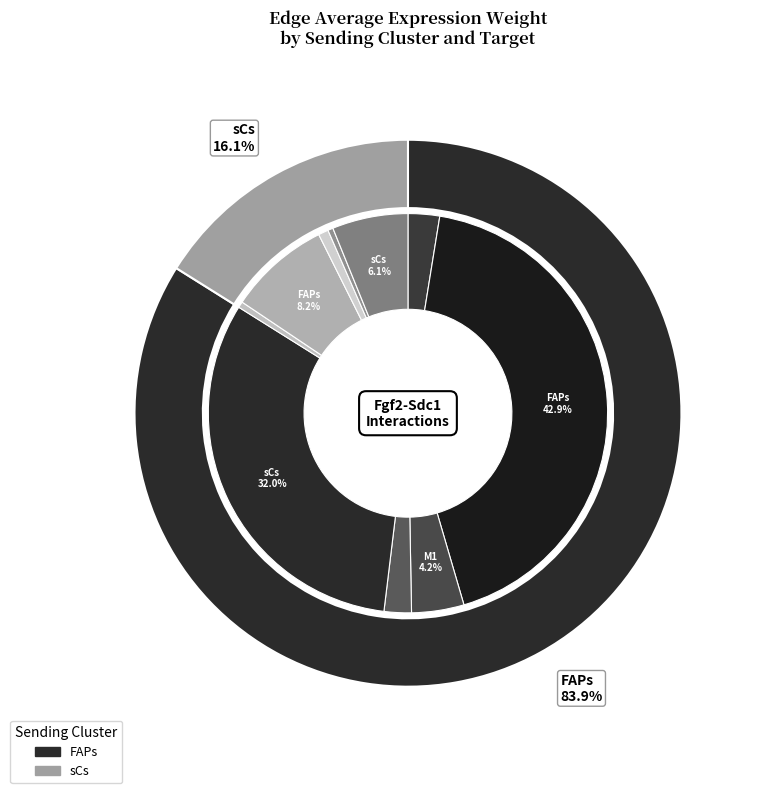

Which slice is the largest?

FAPs->FAPs